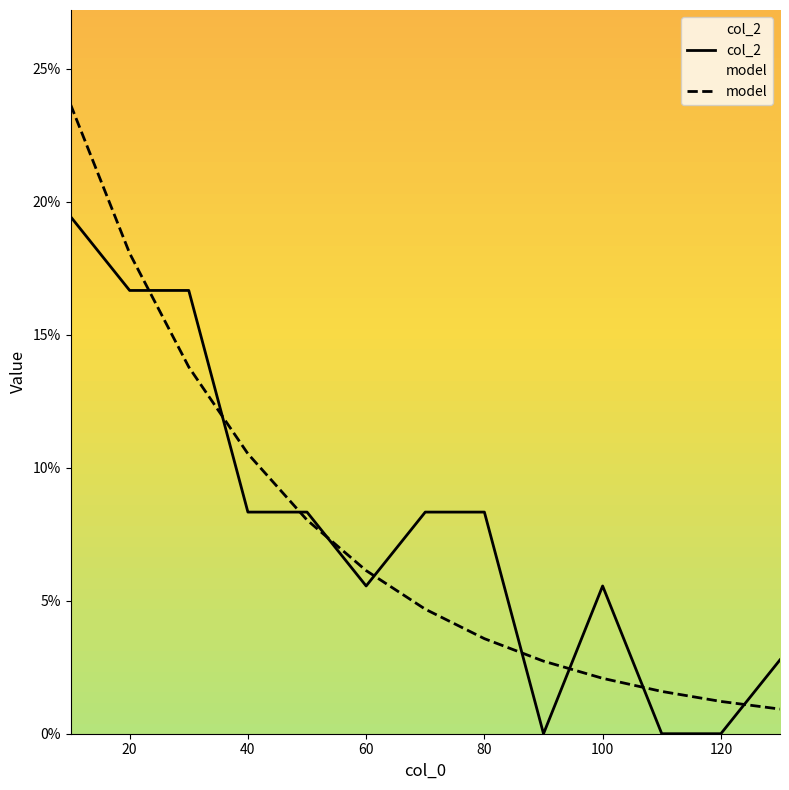

How many intersections are there between col_2 and model?

9